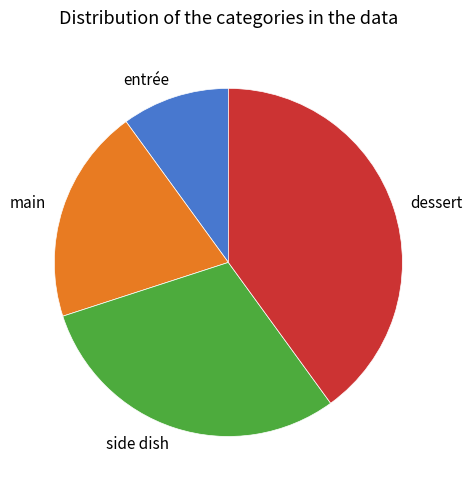

Which category has the biggest portion of the pie?

dessert